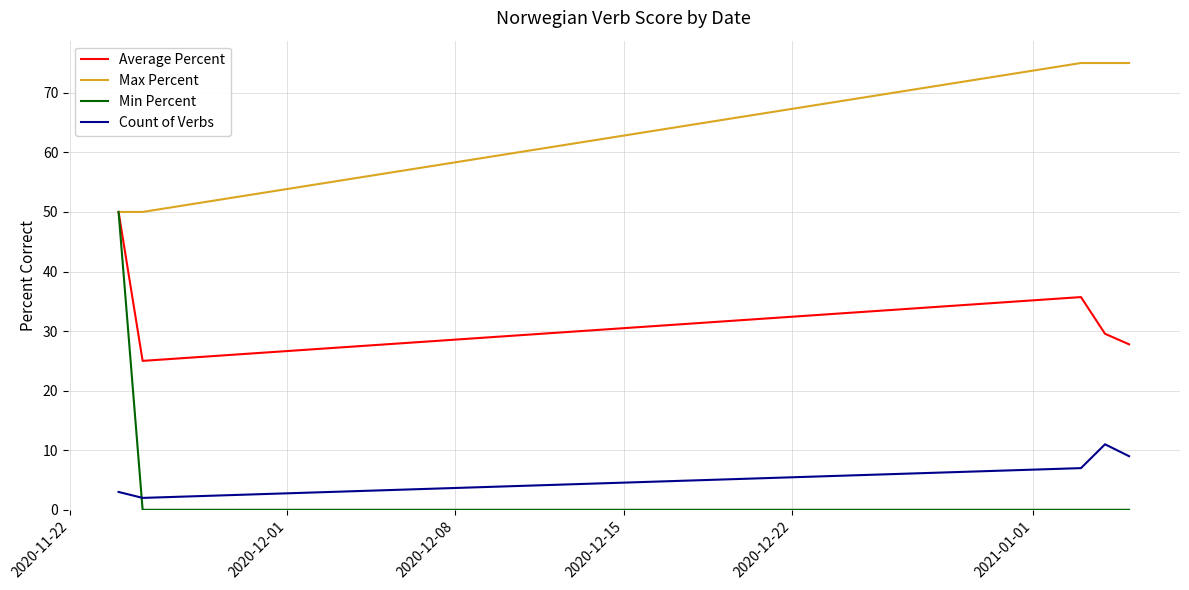

What is the lowest value of the Max Percent series?

50.0